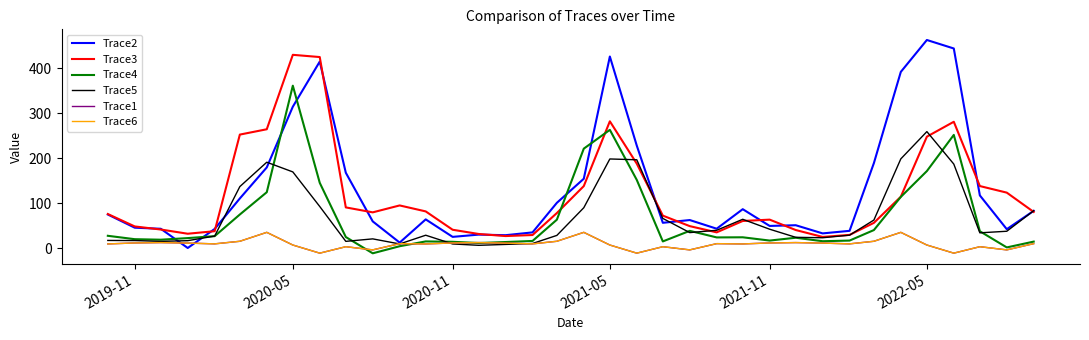

Which series ends up on top after the final intersection of Trace5 and Trace1?

Trace5